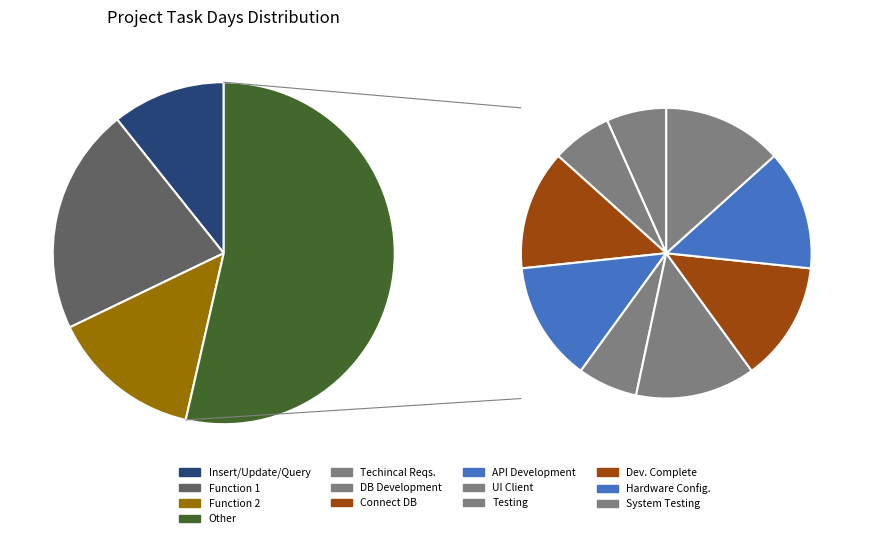

Approximately how many times larger is the value at System Testing compared to Function 1?

0.3